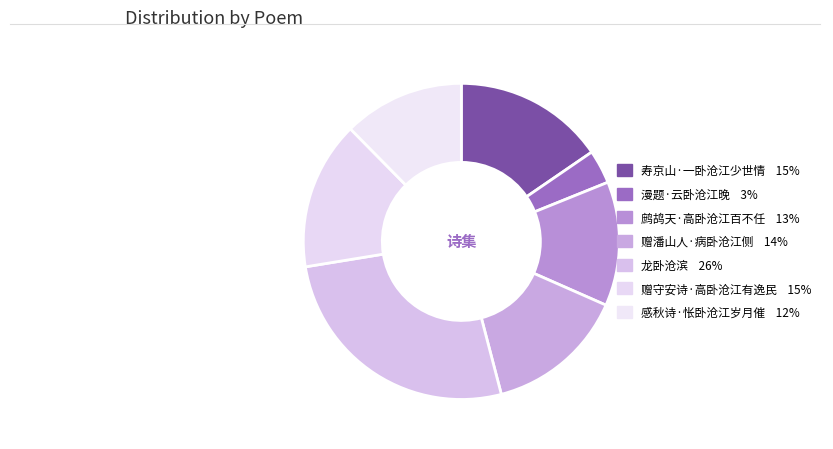

Is the sum of 龙卧沧滨 and 鹧鸪天·高卧沧江百不任 greater than half?

No